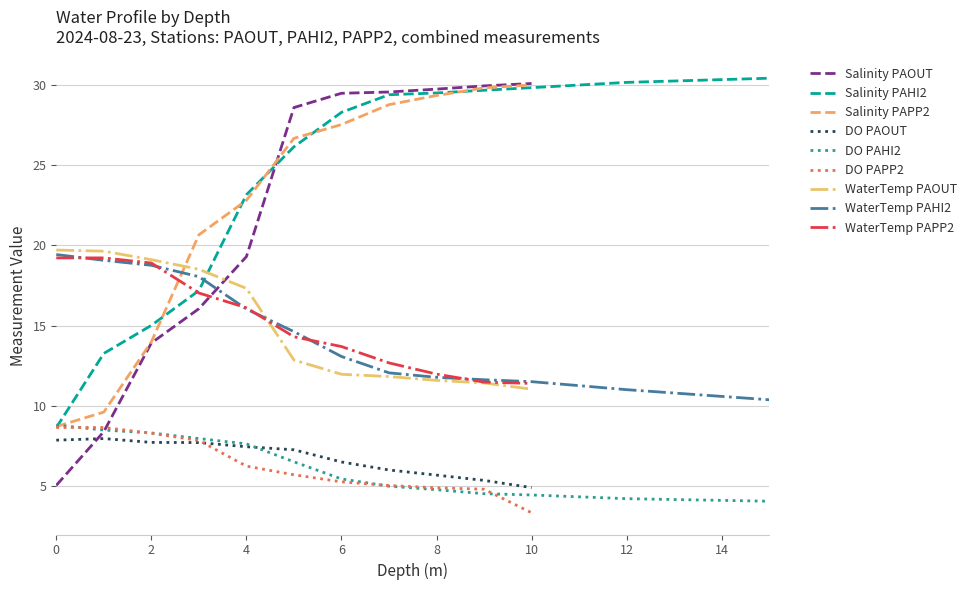

The value of WaterTemp PAHI2 at 10 is 7.8. True or false?

False